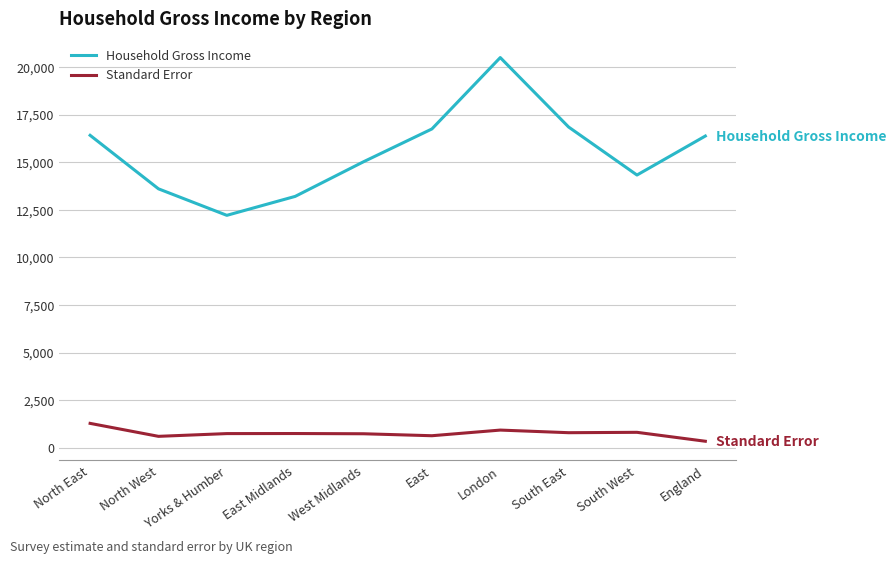

What is the spread (max minus min) of values at East?

16111.0